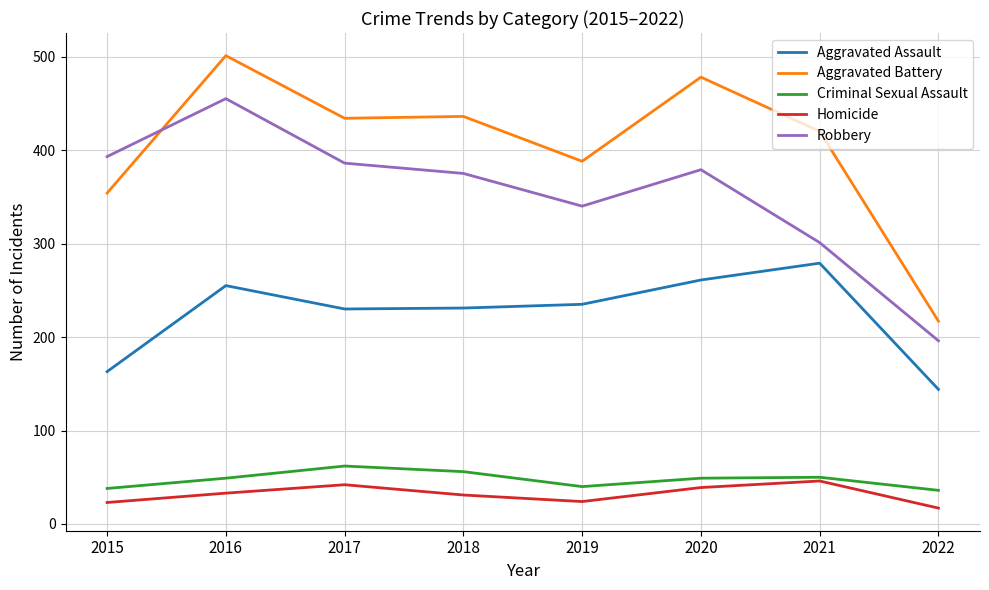

What is the minimum value shown in the chart?

17